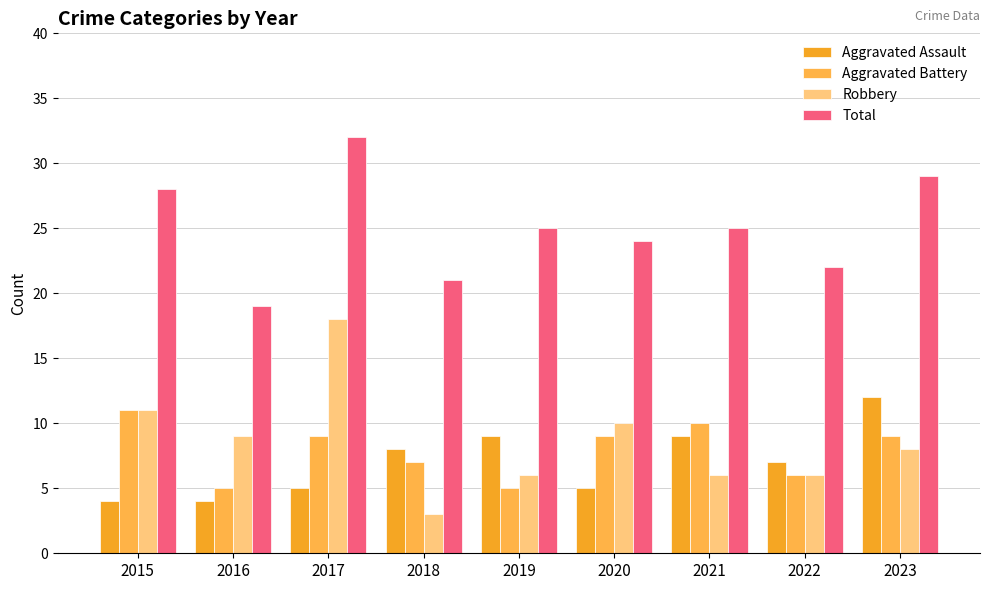

Reading right to left, extract all data points from this chart.

Aggravated Assault: 2023=12	2022=7	2021=9	2020=5	2019=9	2018=8	2017=5	2016=4	2015=4
Aggravated Battery: 2023=9	2022=6	2021=10	2020=9	2019=5	2018=7	2017=9	2016=5	2015=11
Robbery: 2023=8	2022=6	2021=6	2020=10	2019=6	2018=3	2017=18	2016=9	2015=11
Total: 2023=29	2022=22	2021=25	2020=24	2019=25	2018=21	2017=32	2016=19	2015=28